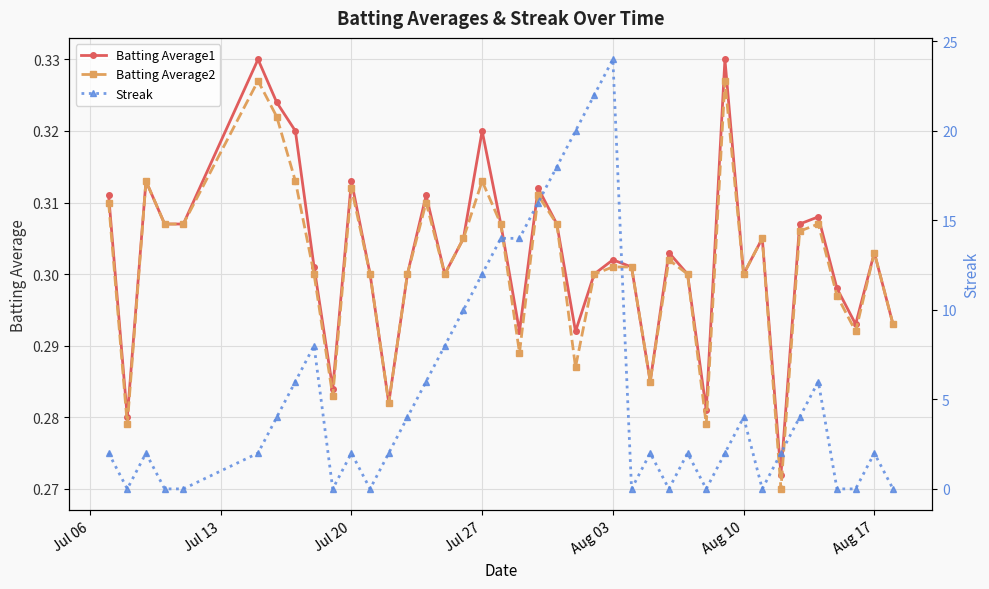

In Streak, how many points are higher than both neighbors (excluding endpoints)?

9